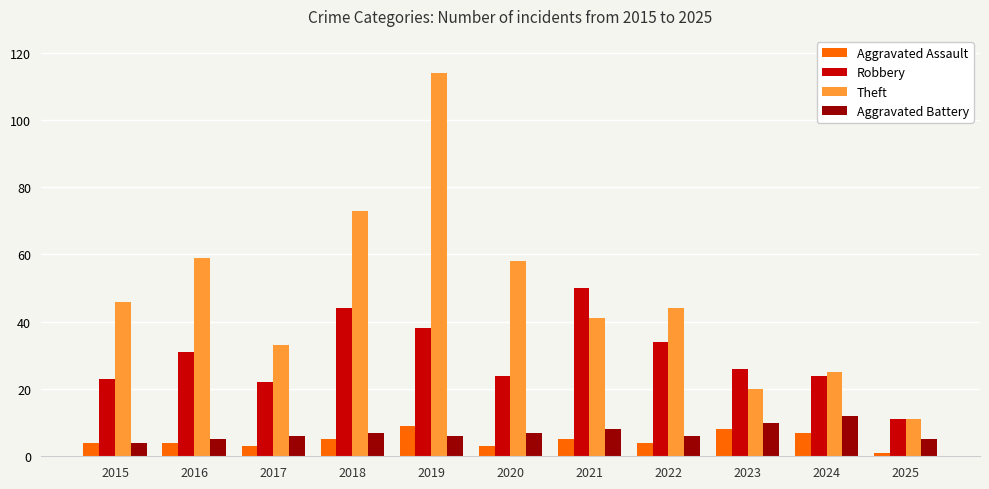

What is the difference between the Aggravated Assault values at 2017 and 2019?

6